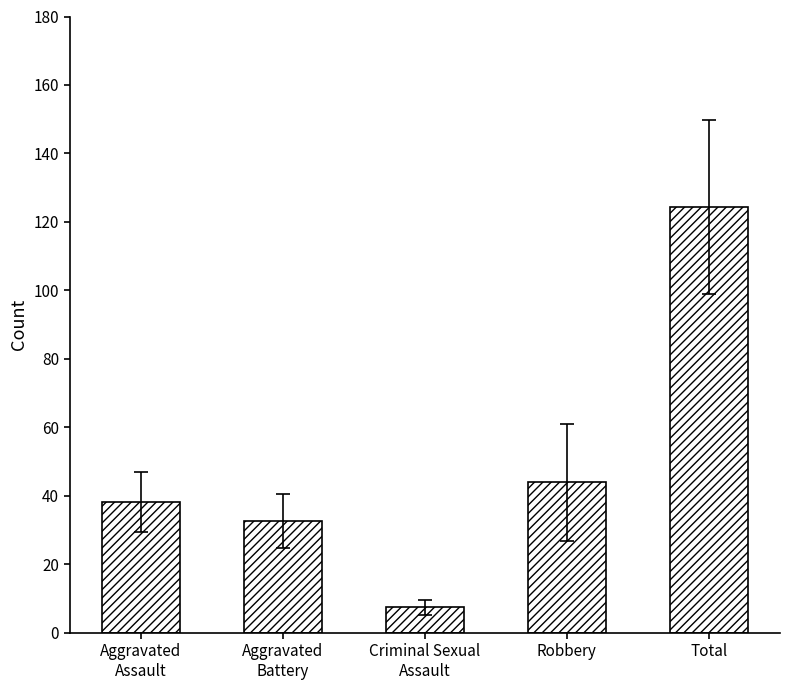

Reading left to right, what are all the values shown in this chart?

Aggravated
Assault=38.2	Aggravated
Battery=32.7	Criminal Sexual
Assault=7.5	Robbery=44.0	Total=124.5